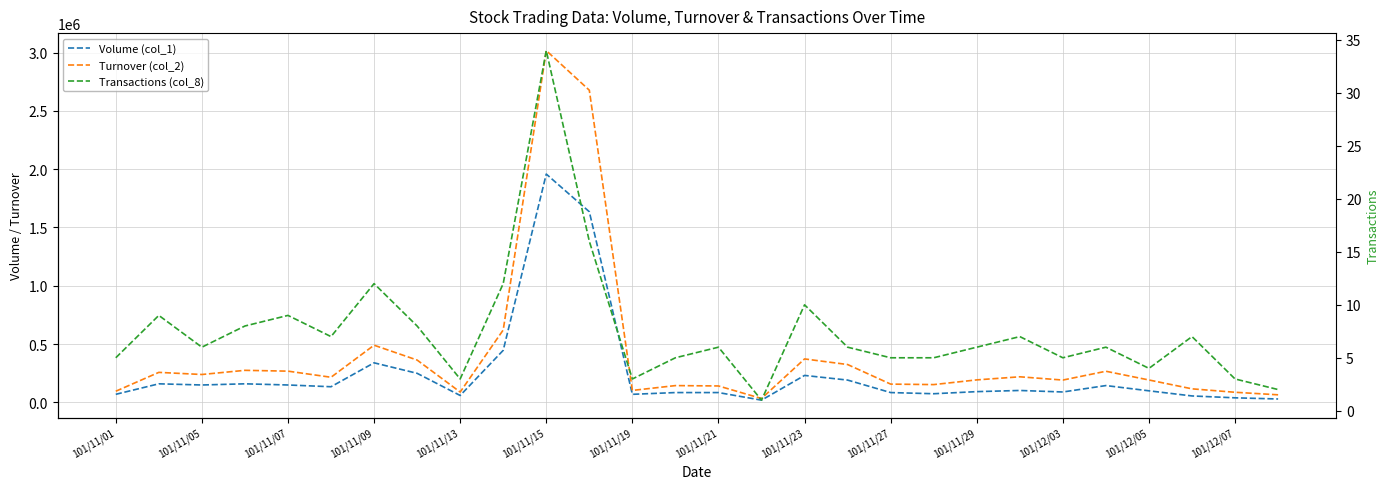

How many lines are shown in the chart?

3